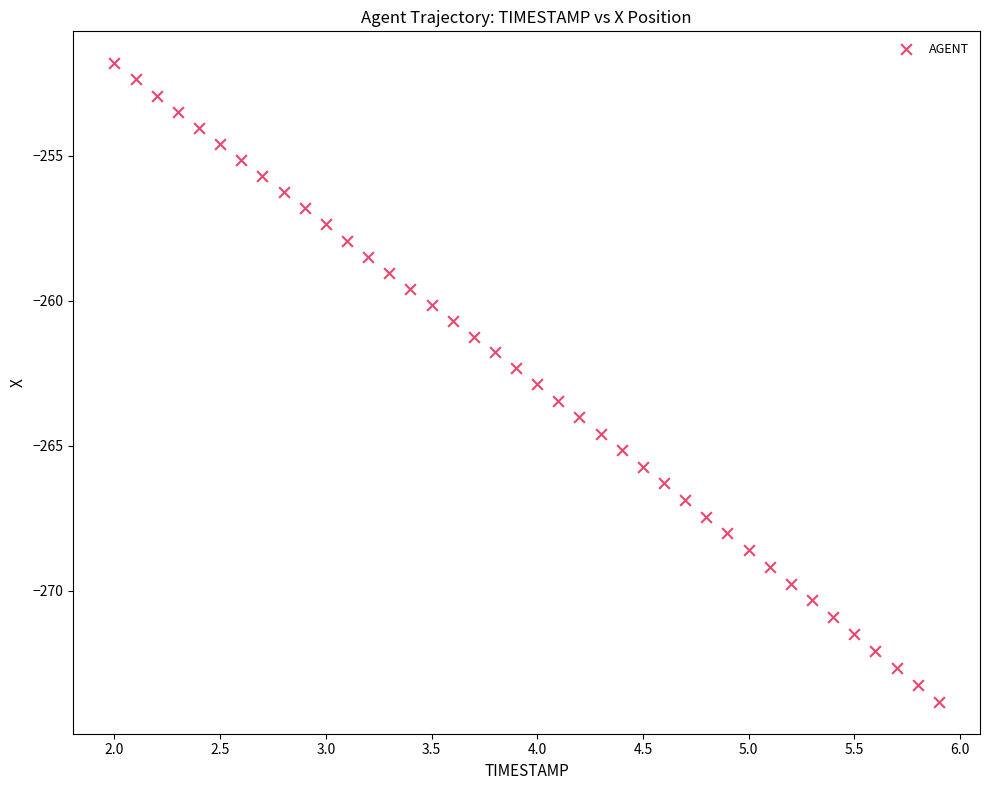

What is the range of Y values (max minus min)?

22.0